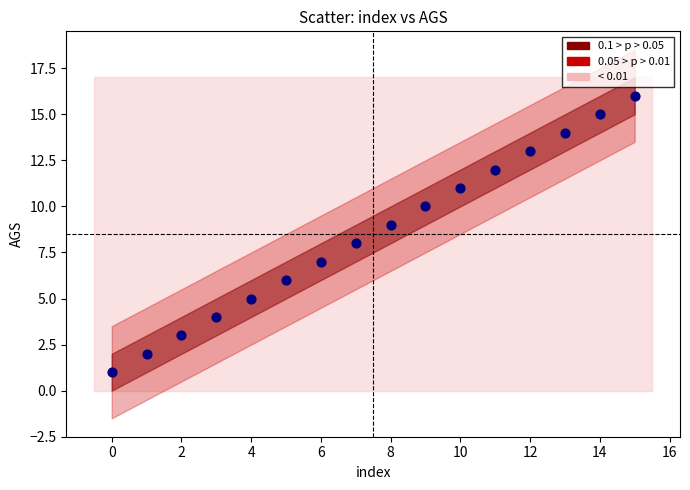

What is the range of Y values (max minus min)?

15